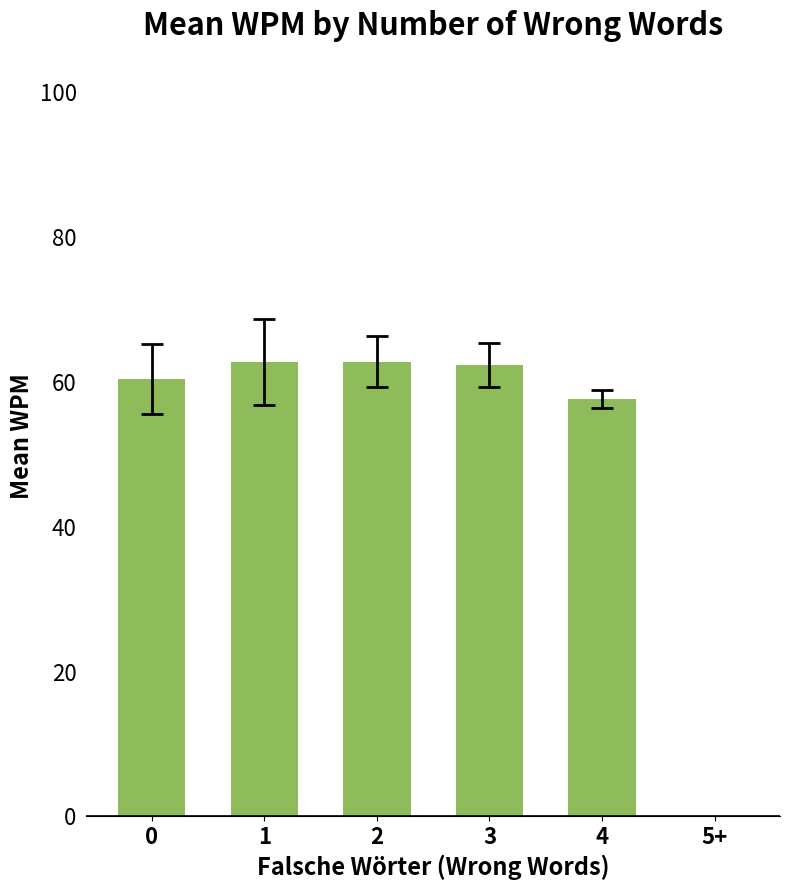

Are the bars grouped side by side (vs. stacked)?

No